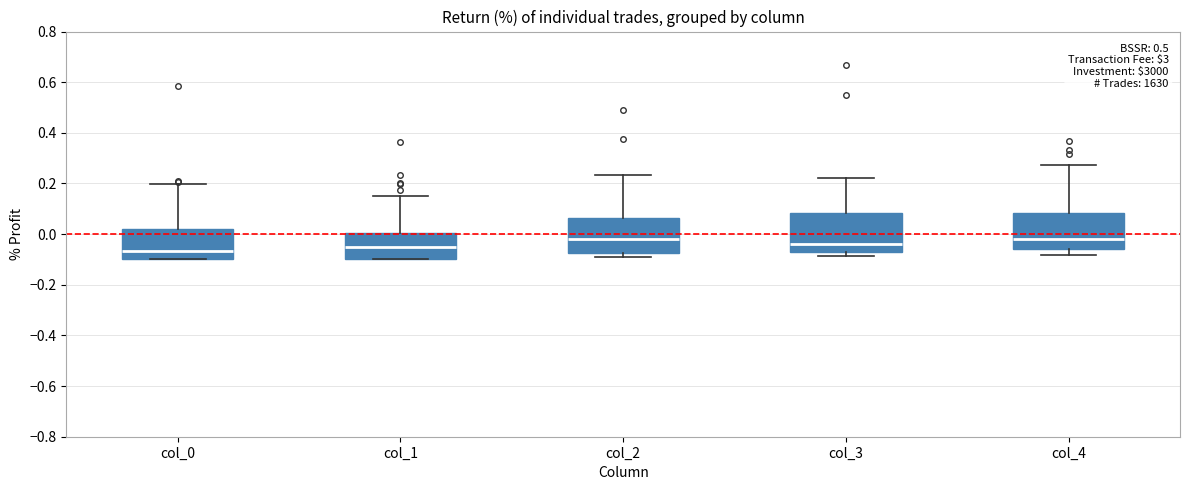

Reading left to right, read every box against the y-axis: the position of its median line, the range the box covers, and the ends of its whiskers. The values are not printed on the chart, so give them approximately, as read against the axis.

col_0: median -0.06, box -0.10 to 0.02, whiskers -0.10 to 0.20
col_1: median -0.06, box -0.10 to 0.00, whiskers -0.10 to 0.16
col_2: median -0.02, box -0.08 to 0.06, whiskers -0.10 to 0.24
col_3: median -0.04, box -0.06 to 0.08, whiskers -0.08 to 0.22
col_4: median -0.02, box -0.06 to 0.08, whiskers -0.08 to 0.28